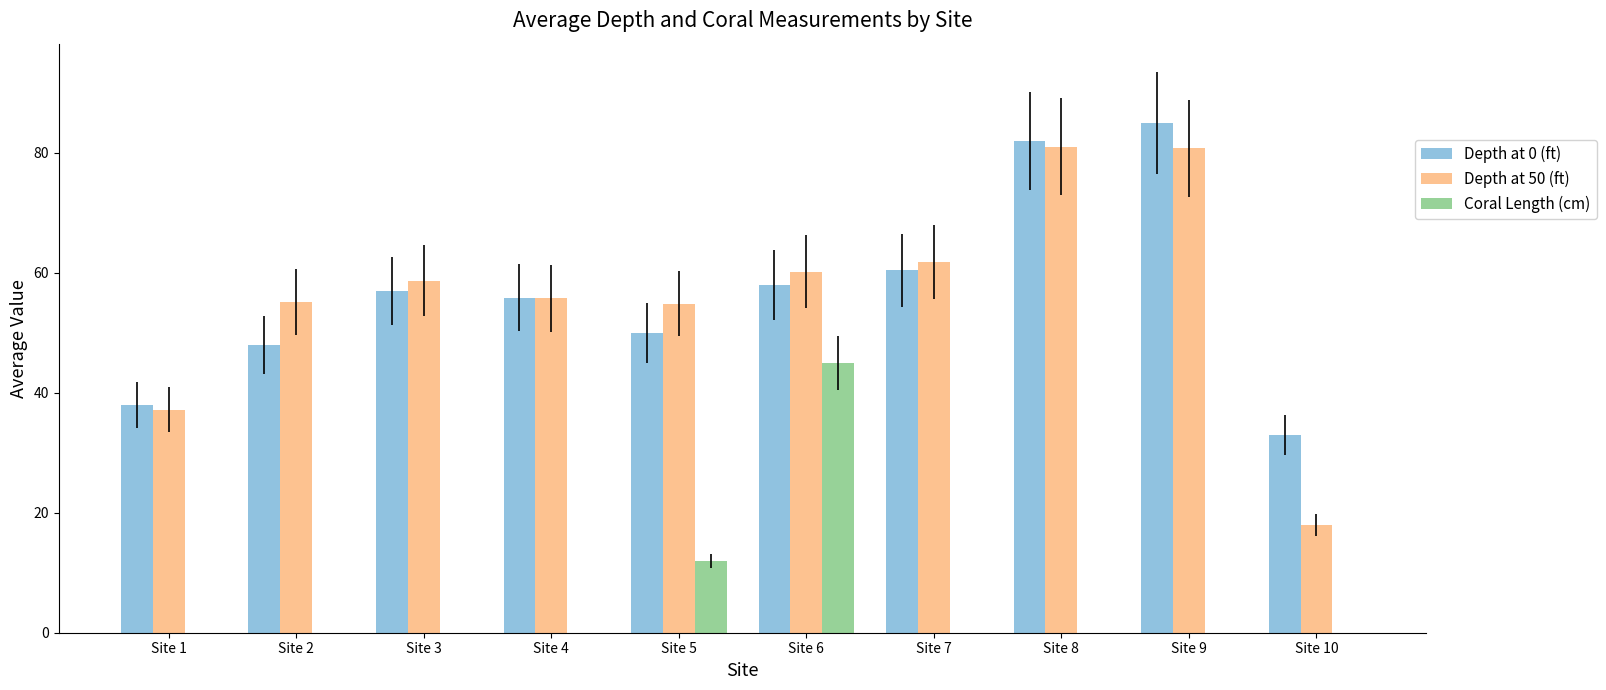

What is the sum of the Depth at 0 (ft) values at Site 6 and Site 10?

91.0